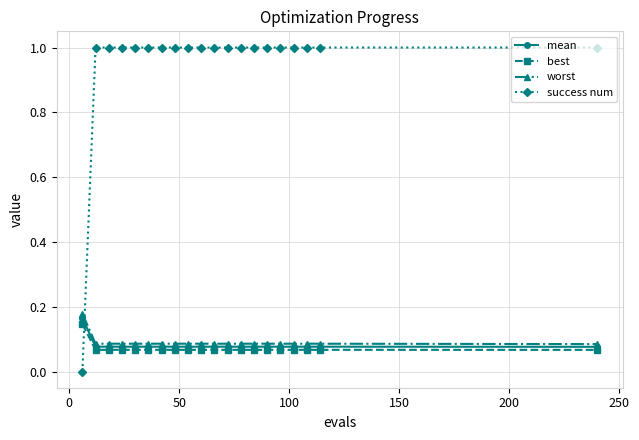

Which series has the largest total across all categories?

success num